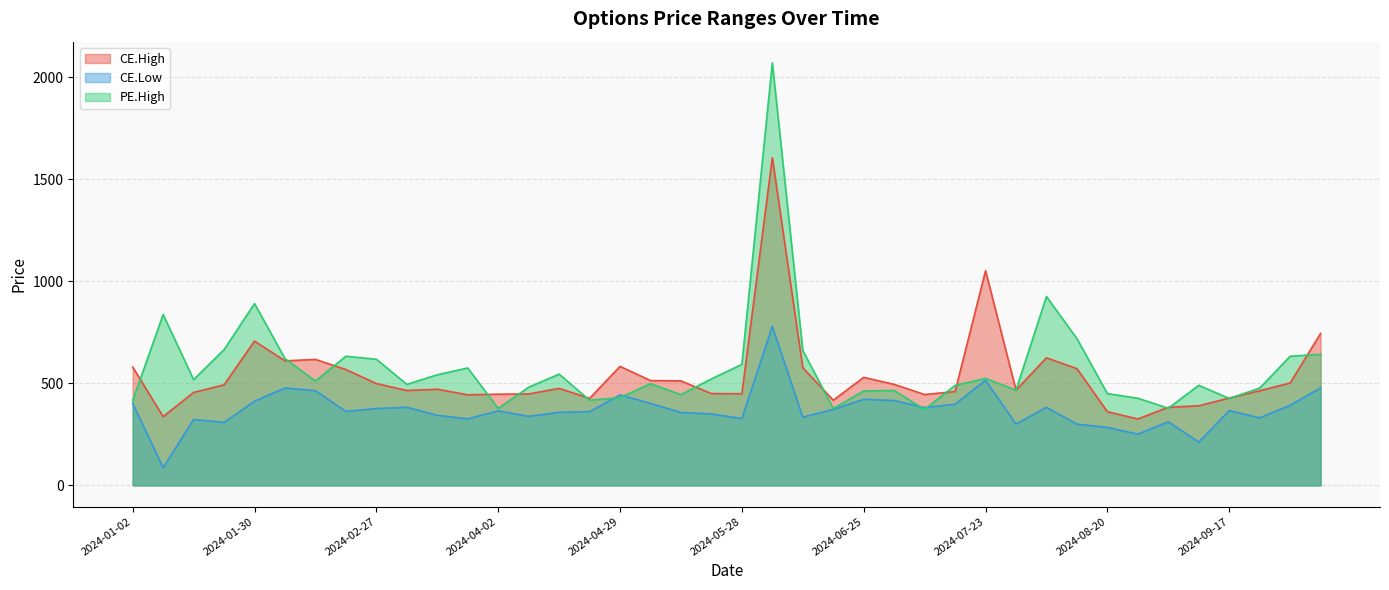

True or false: CE.High has a value of 494.6 at 2024-01-09.

False